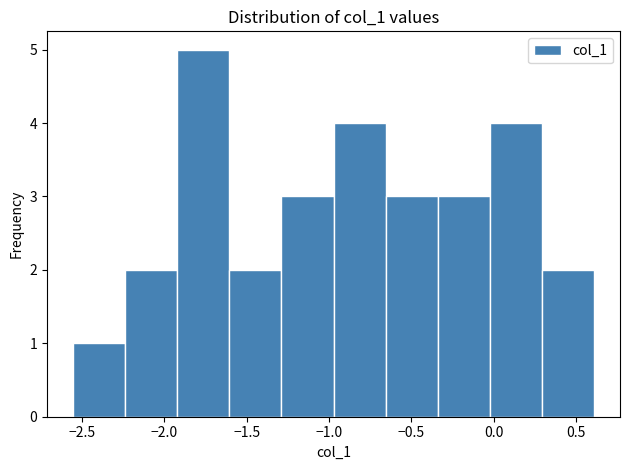

Reading left to right, transcribe this chart: for each bar, give the range it covers on the x-axis and its height. Neither the bar edges nor the heights are printed on the chart, so give them approximately, as read against the axes.

-2.55 to -2.25: 1
-2.25 to -1.90: 2
-1.90 to -1.60: 5
-1.60 to -1.30: 2
-1.30 to -0.95: 3
-0.95 to -0.65: 4
-0.65 to -0.35: 3
-0.35 to 0.00: 3
0.00 to 0.30: 4
0.30 to 0.60: 2